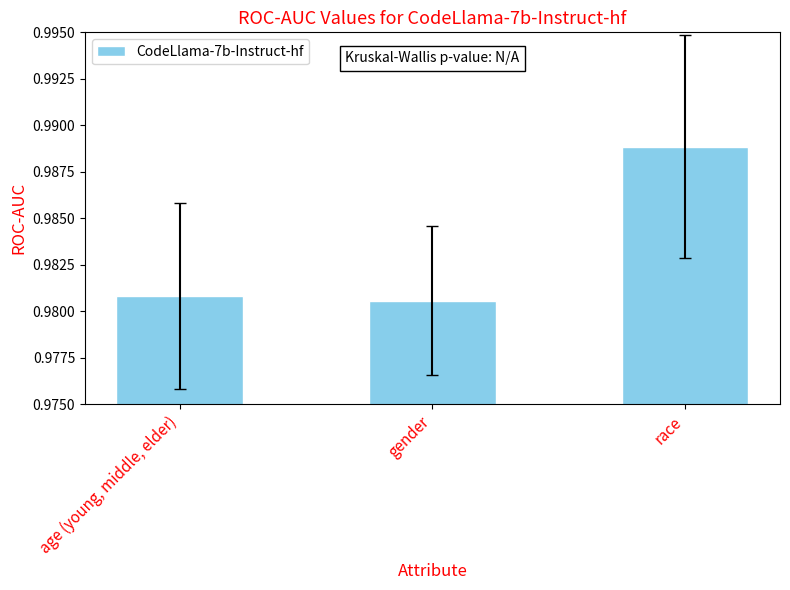

Between gender and race, which is larger?

race